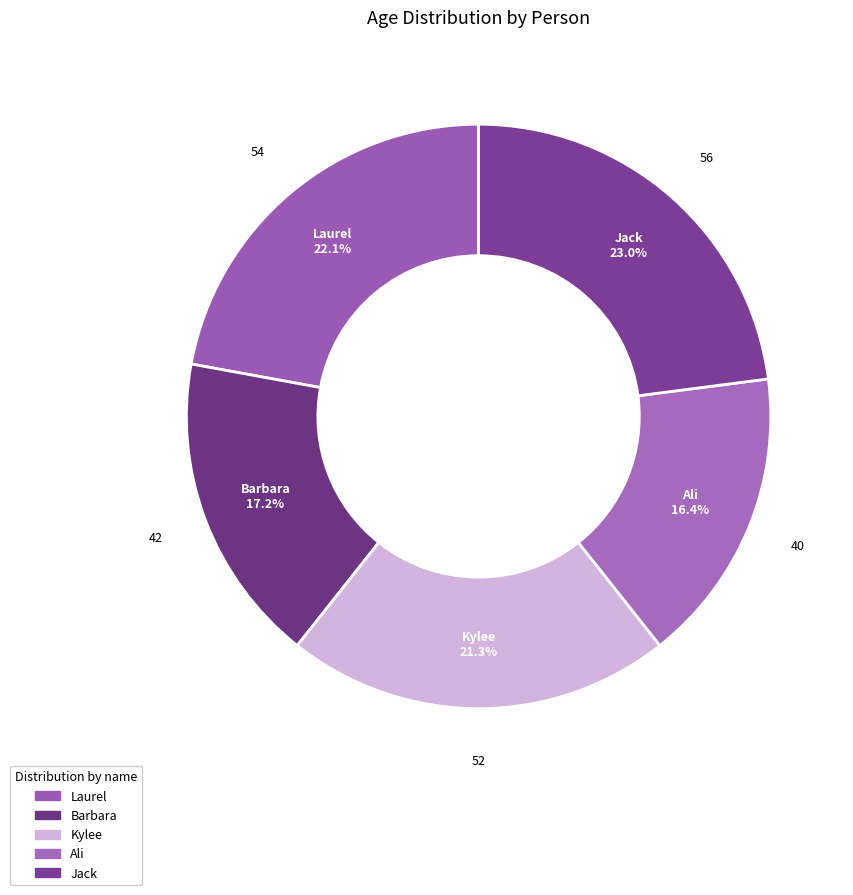

How many segments does this pie chart have?

5